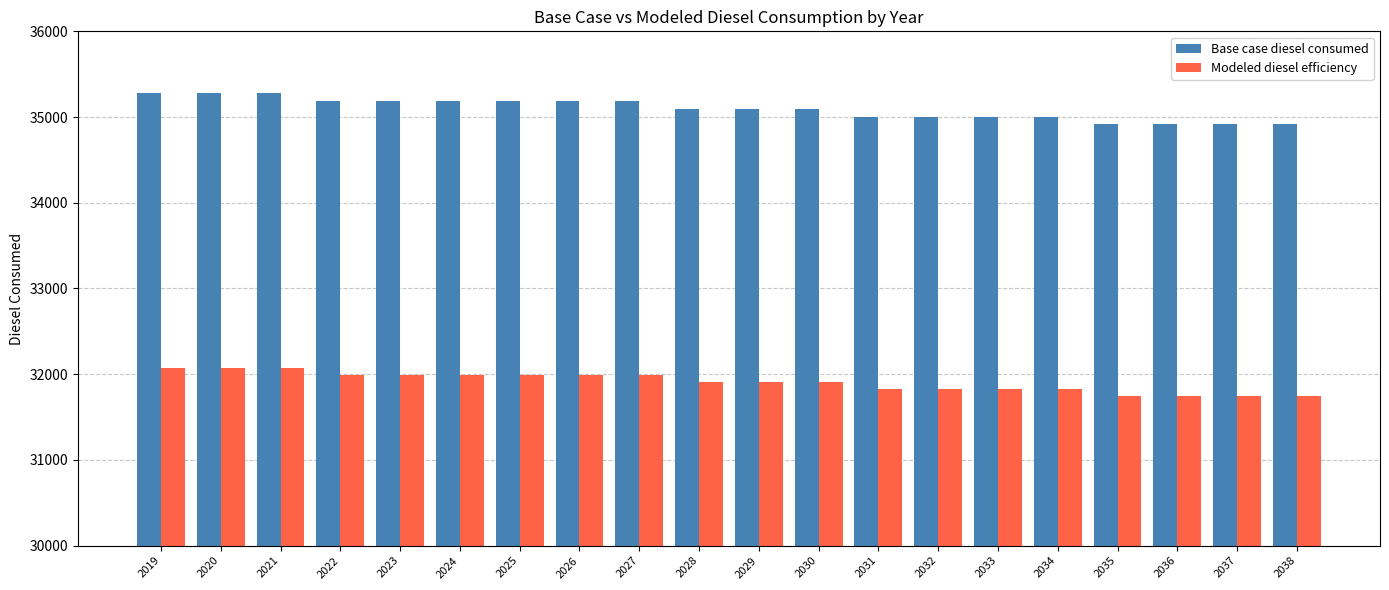

List the series in order of their peak value, highest first.

Base case diesel consumed, Modeled diesel efficiency